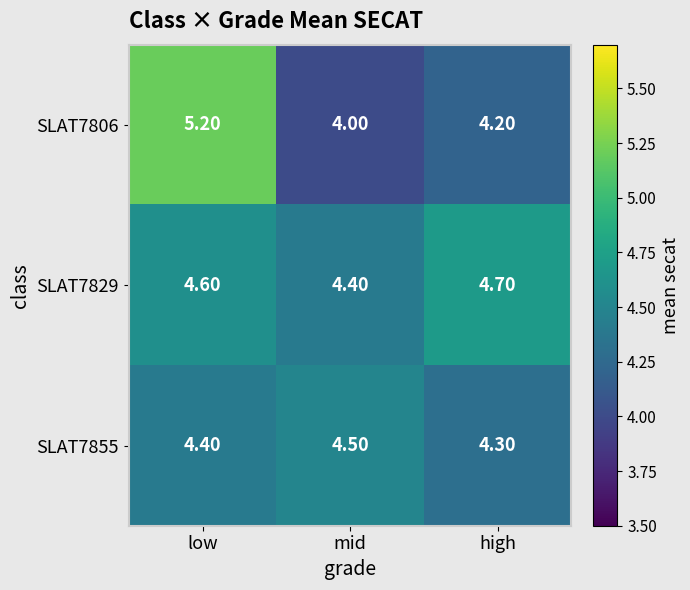

What is the difference between the maximum and minimum values in the SLAT7806 series?

1.2